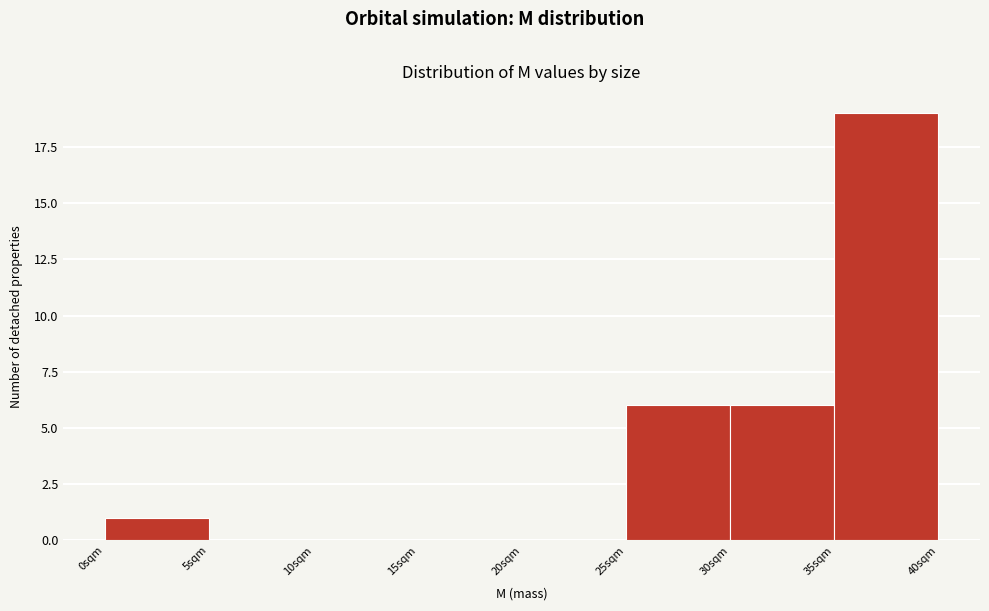

How tall is the bar that spans 0 to 5 on the x-axis? The values are not printed on the chart, so give them approximately, as read against the axis.

1